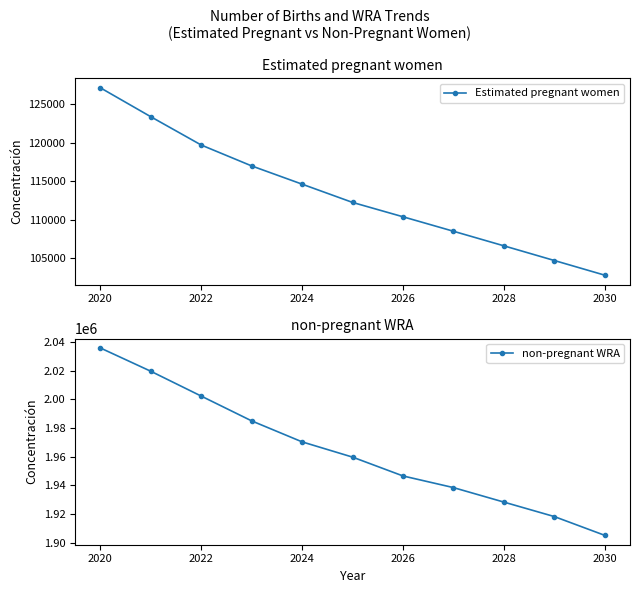

The Estimated pregnant women series shows 227473.2 at 2020. True or false?

False